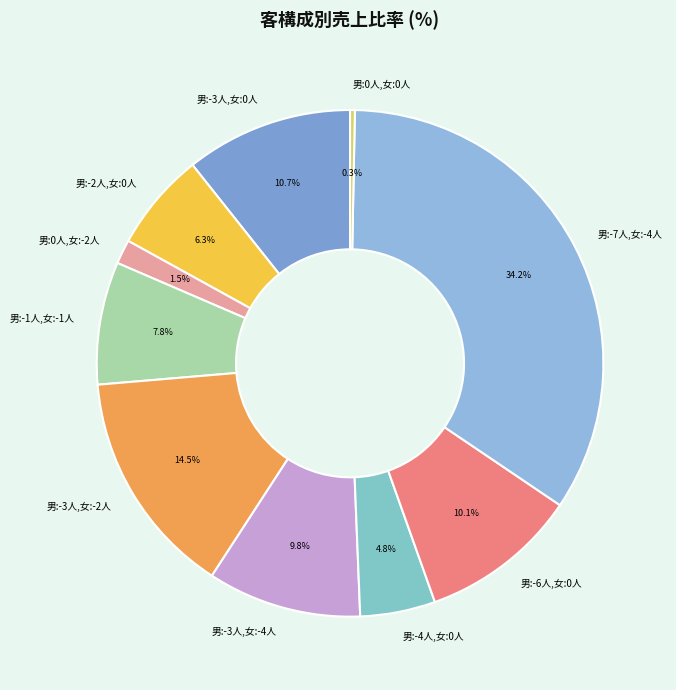

How many segments does this pie chart have?

10